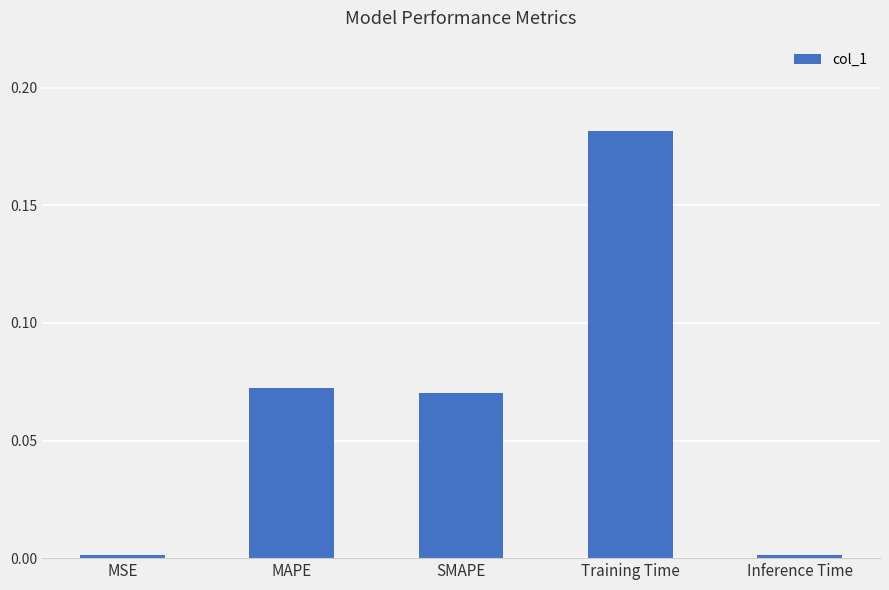

Count the number of categories in the chart.

5